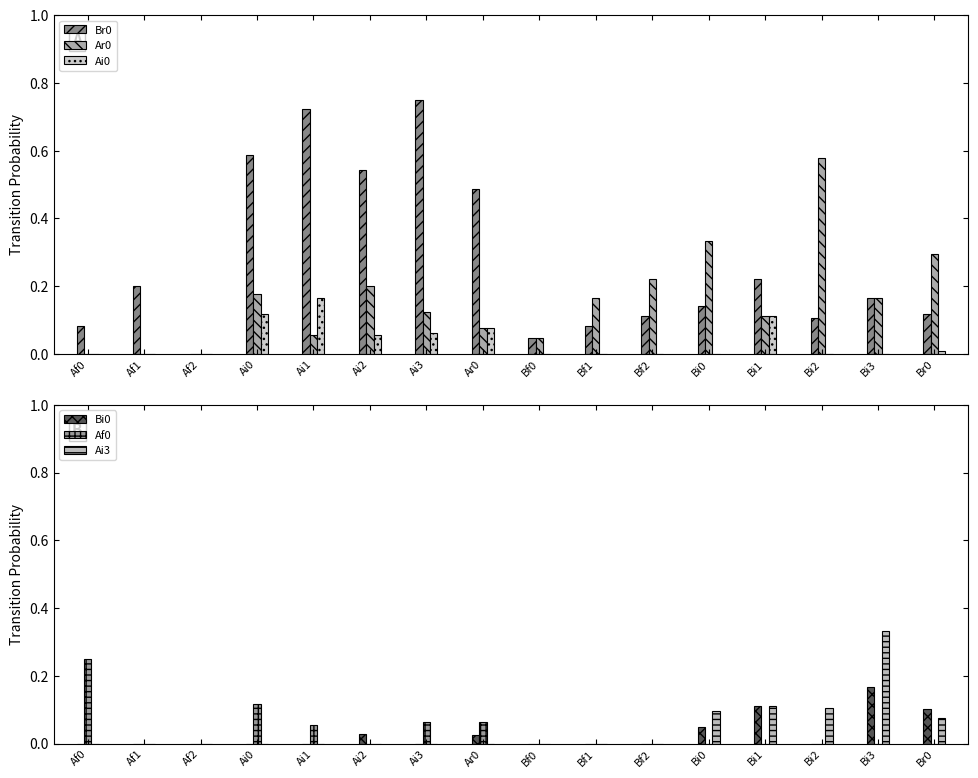

At which label is Ai3 closest to 0?

Af0